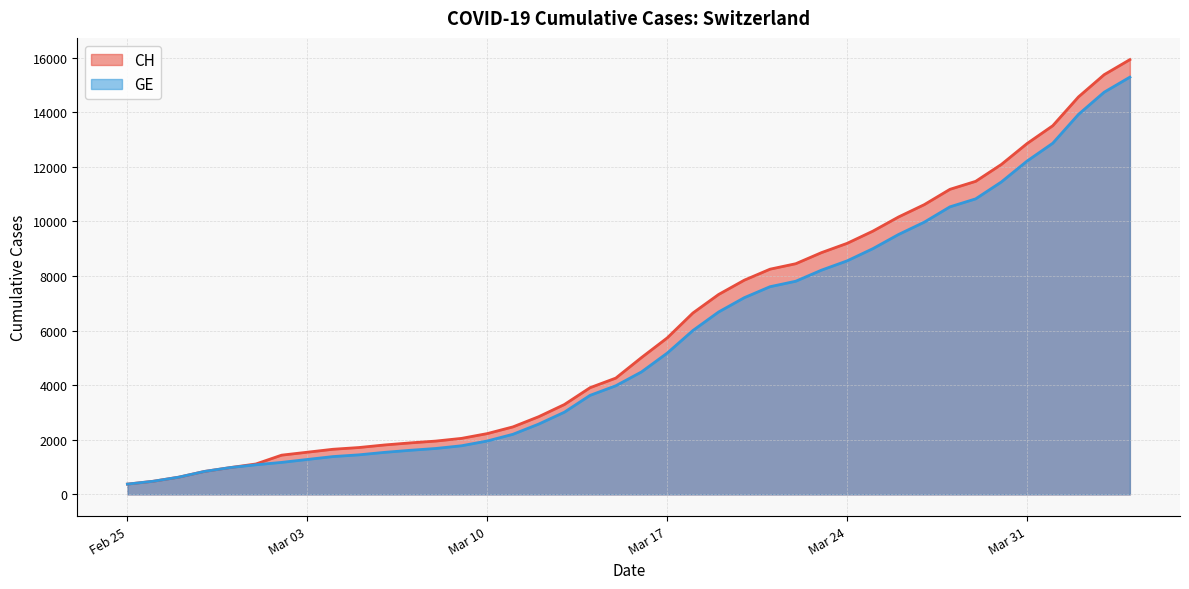

List the series in order of their peak value, lowest first.

GE, CH